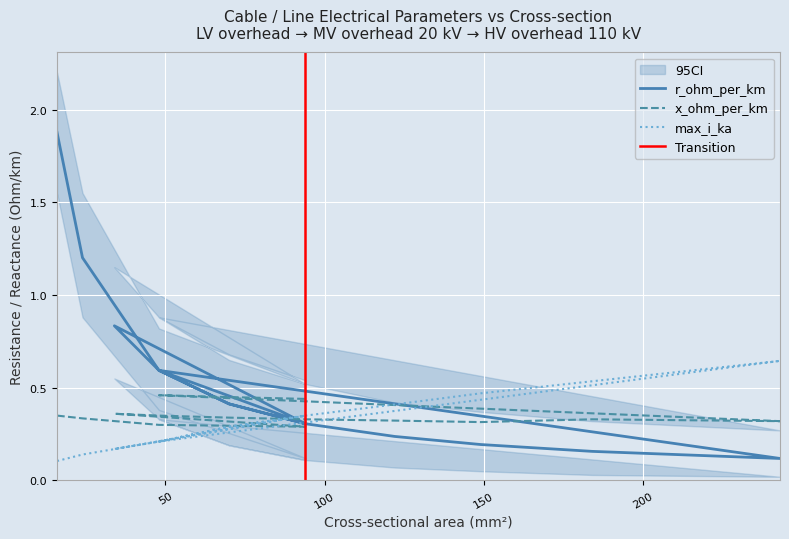

Which series has the largest total across all categories?

r_ohm_per_km